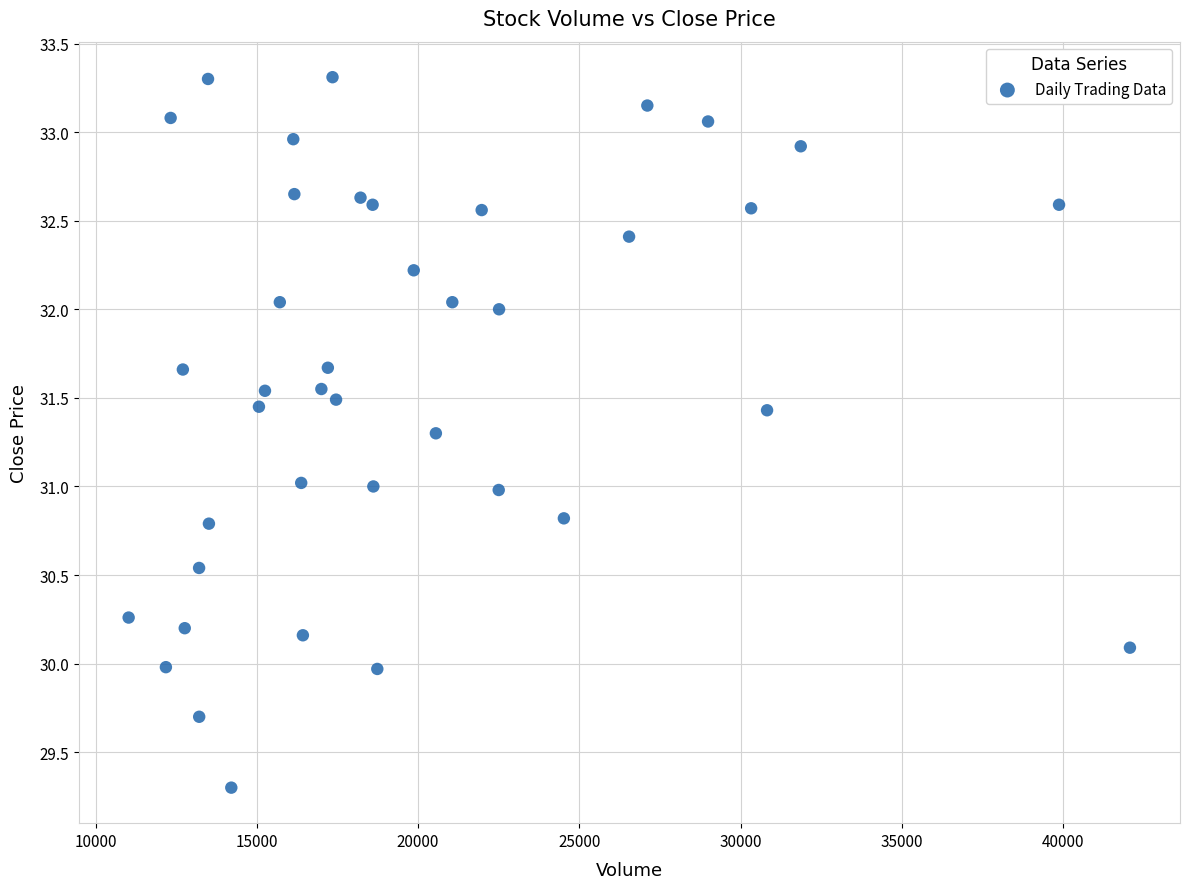

What is the range of Y values (max minus min)?

4.0